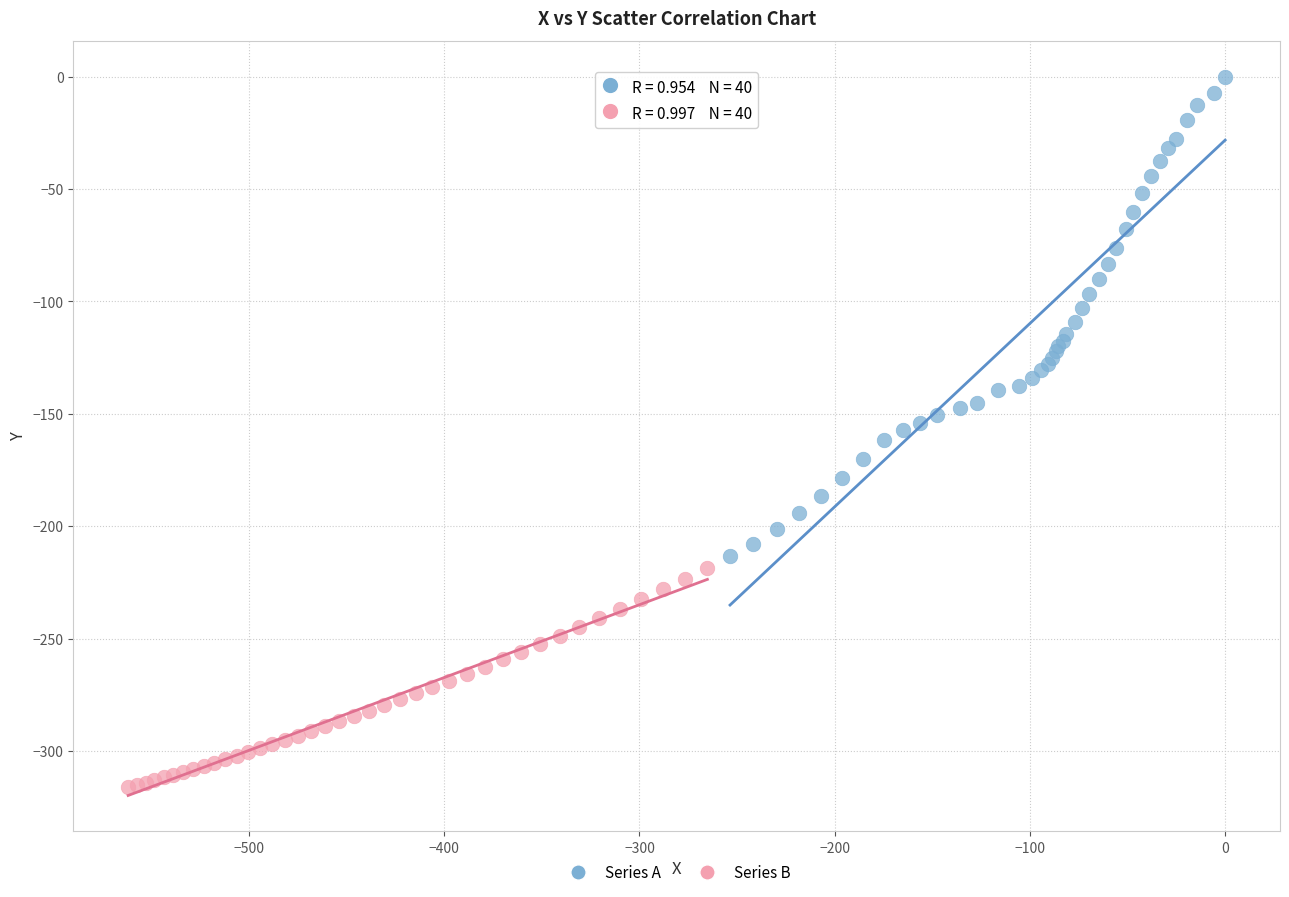

What are all the series names shown in the legend?

Series A, Series B